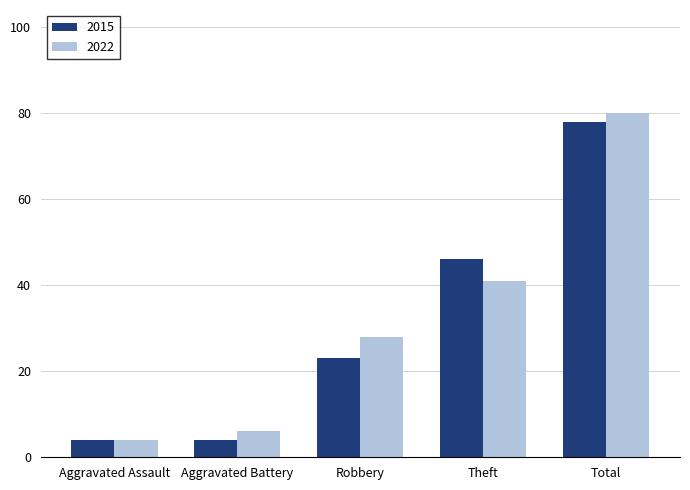

At how many categories does at least one series exceed 11?

3